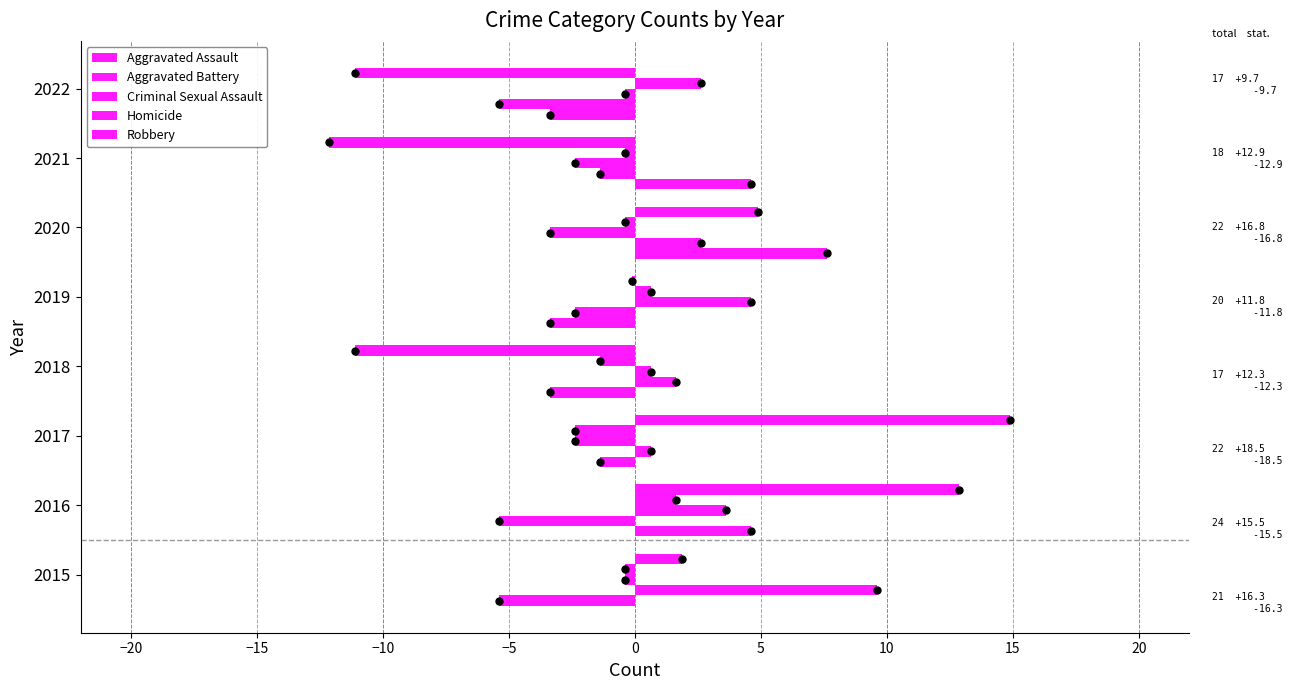

How many distinct data groups are displayed?

5